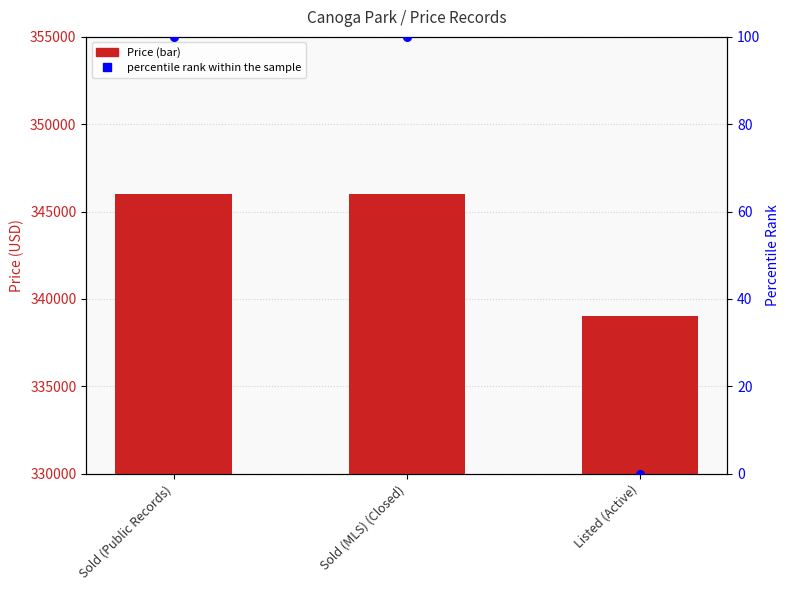

At which category is the sum across all series the highest?

Sold (Public Records)